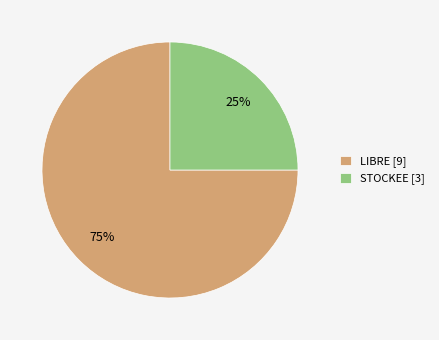

Does STOCKEE [3] represent more than half of the total?

No